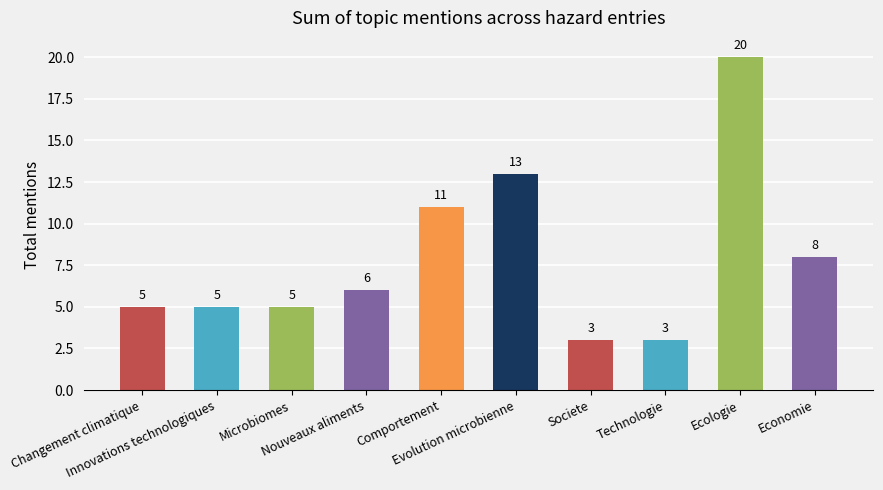

Does the chart contain any negative values?

No